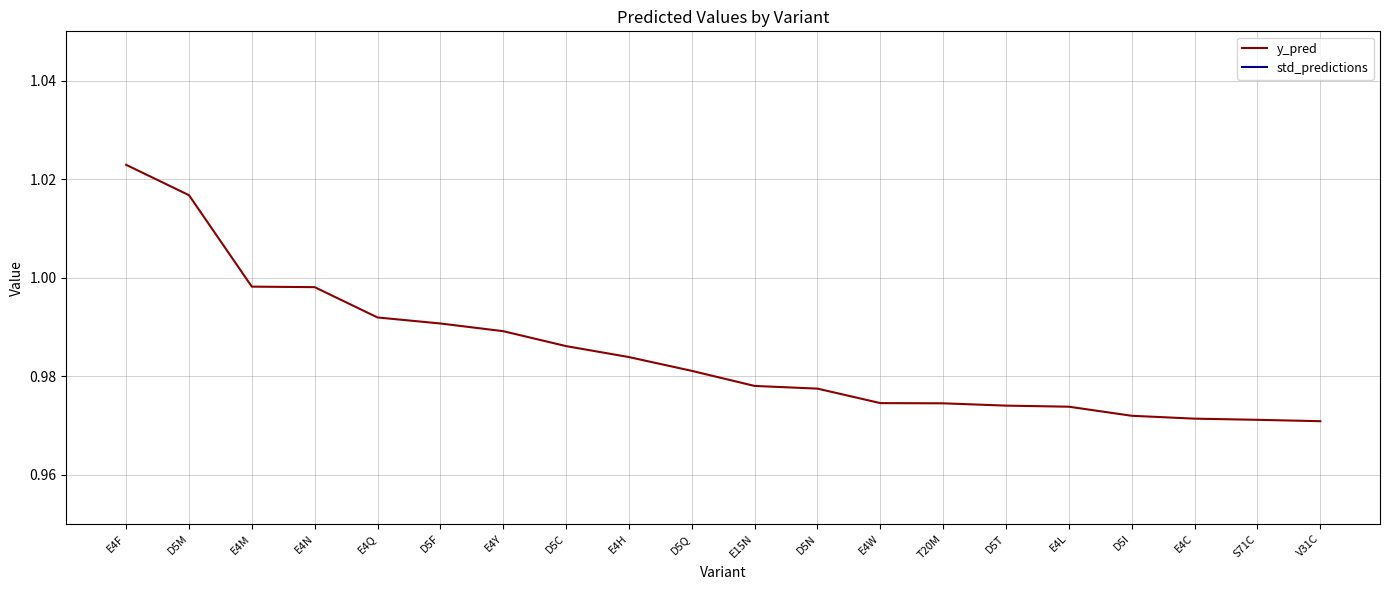

Reading right to left, list all the values displayed in this chart.

y_pred: V31C=1.0	S71C=1.0	E4C=1.0	D5I=1.0	E4L=1.0	D5T=1.0	T20M=1.0	E4W=1.0	D5N=1.0	E15N=1.0	D5Q=1.0	E4H=1.0	D5C=1.0	E4Y=1.0	D5F=1.0	E4Q=1.0	E4N=1.0	E4M=1.0	D5M=1.0	E4F=1.0
std_predictions: V31C=0.0	S71C=0.0	E4C=0.0	D5I=0.0	E4L=0.0	D5T=0.0	T20M=0.0	E4W=0.0	D5N=0.0	E15N=0.0	D5Q=0.0	E4H=0.0	D5C=0.0	E4Y=0.0	D5F=0.0	E4Q=0.0	E4N=0.0	E4M=0.0	D5M=0.0	E4F=0.0